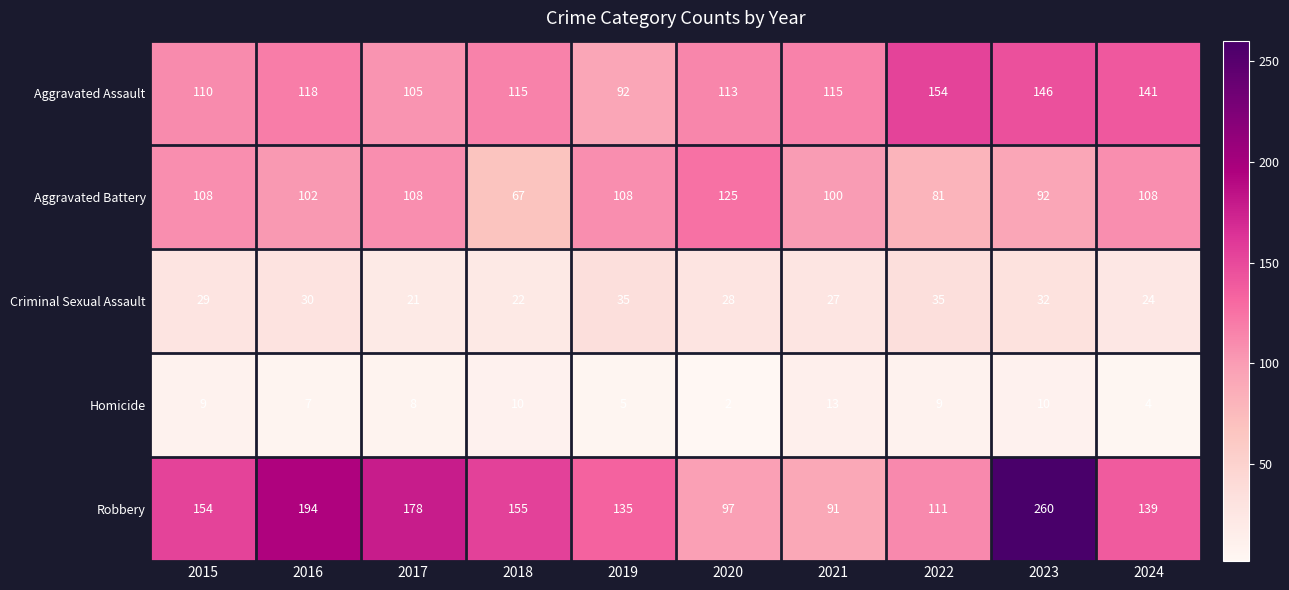

Where is Robbery nearest to the value 175?

2017